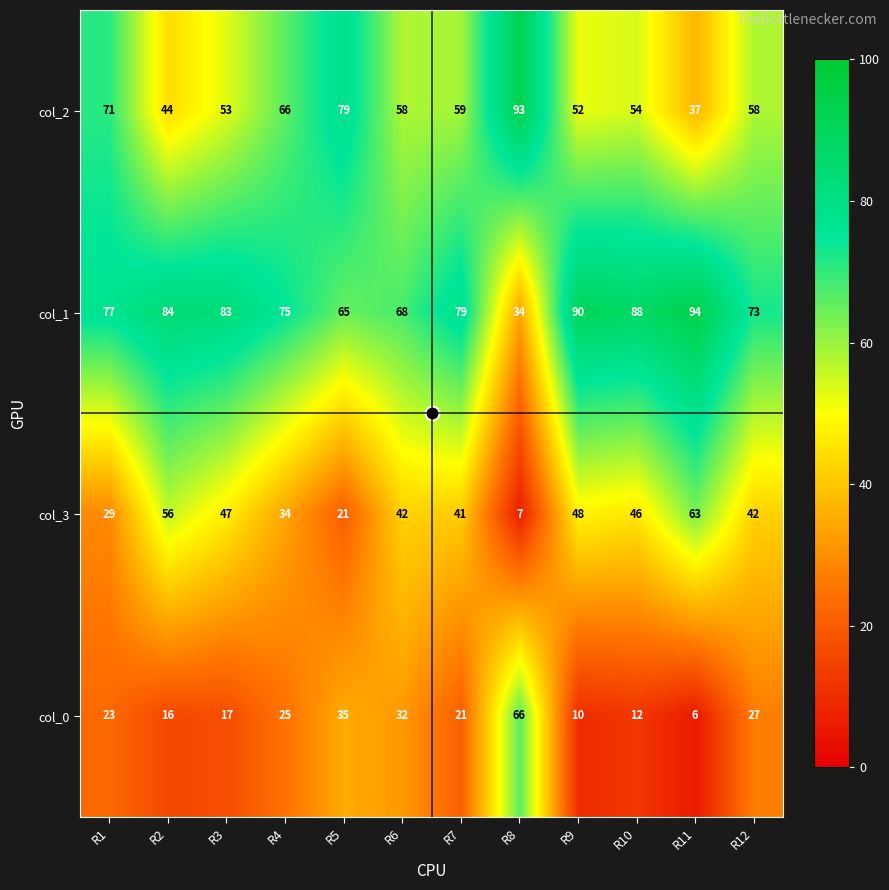

What is the difference between the highest and lowest values at R7?

58